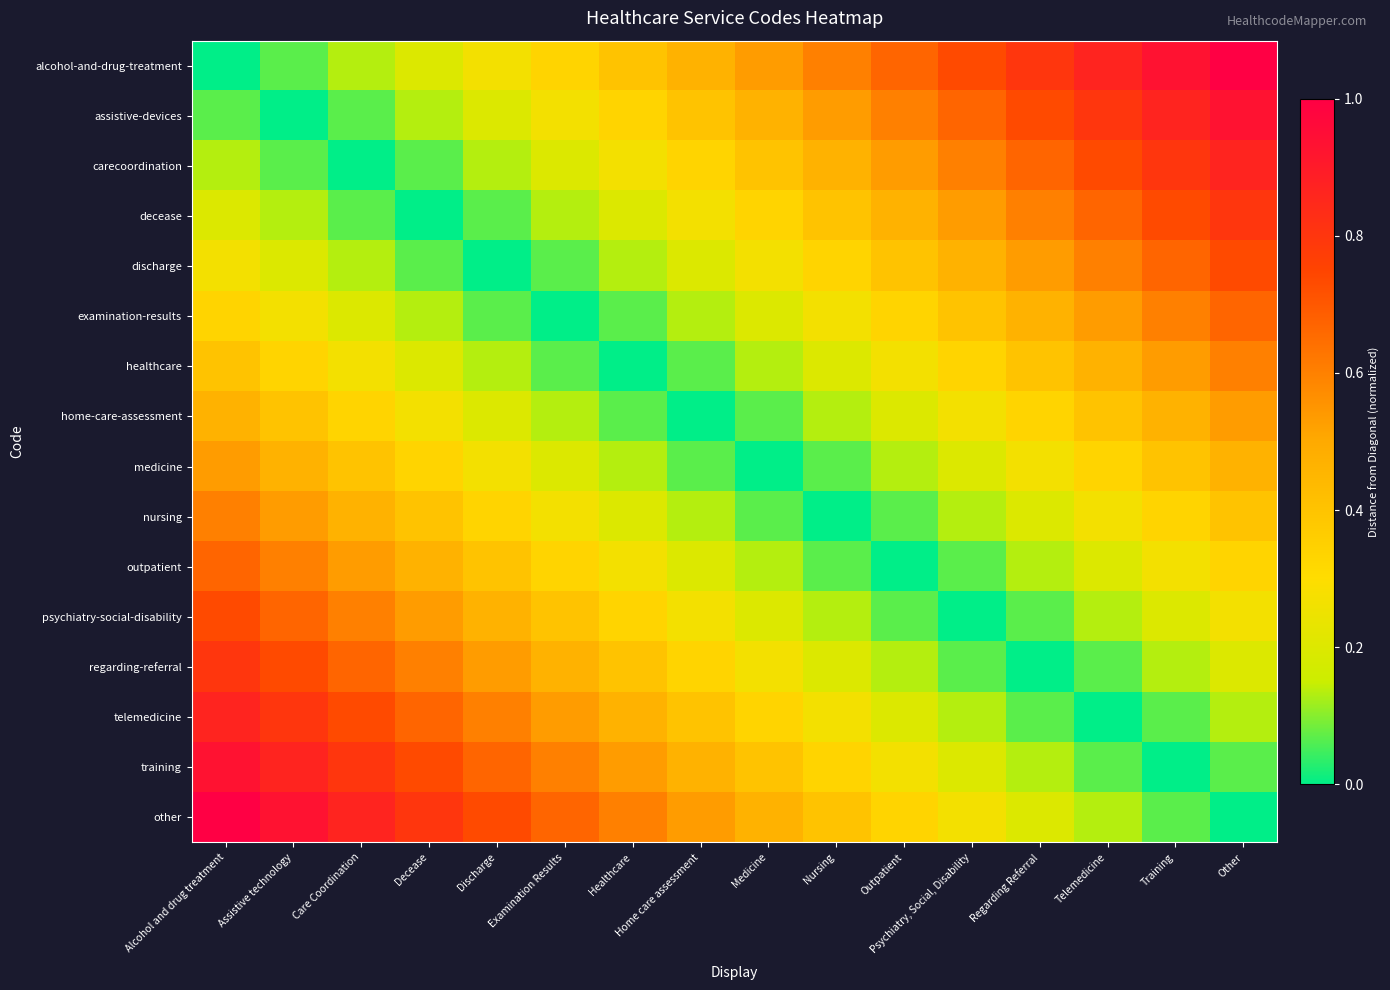

Which series changed the most between Decease and Psychiatry, Social, Disability?

other